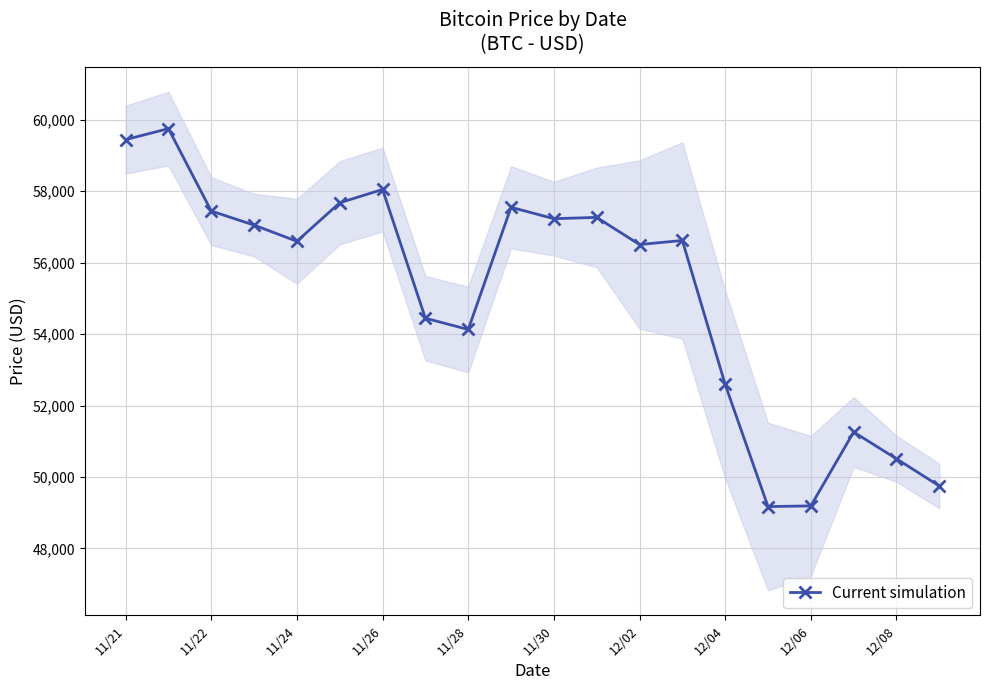

True or false: the data has more than 0 interior local peaks.

True